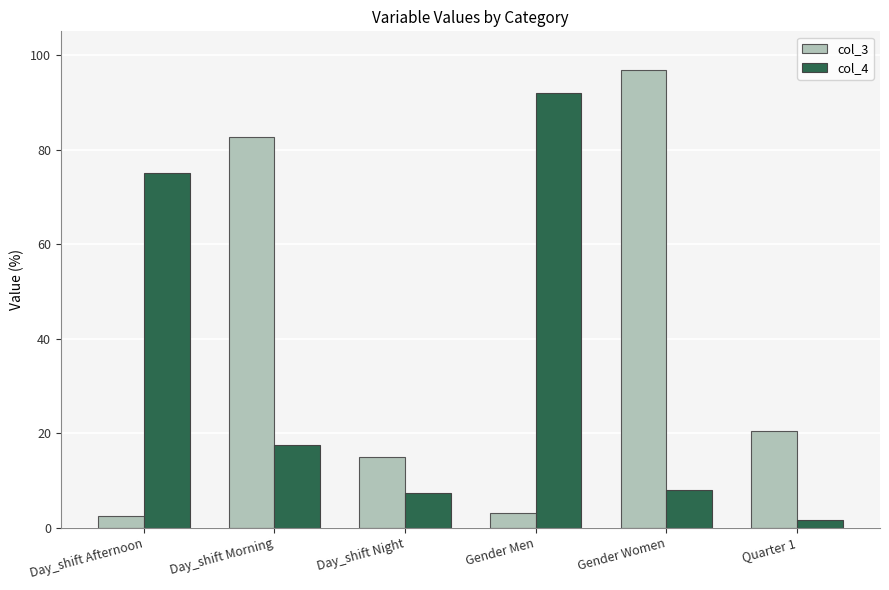

What is the label of the 1st bar from the left?

Day_shift Afternoon